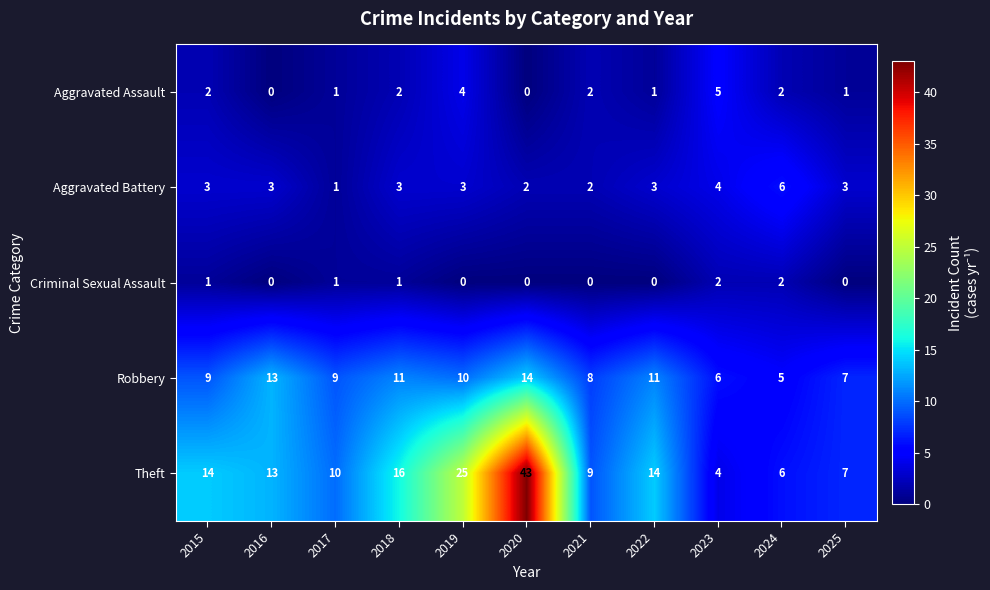

How many series are shown in this chart?

5